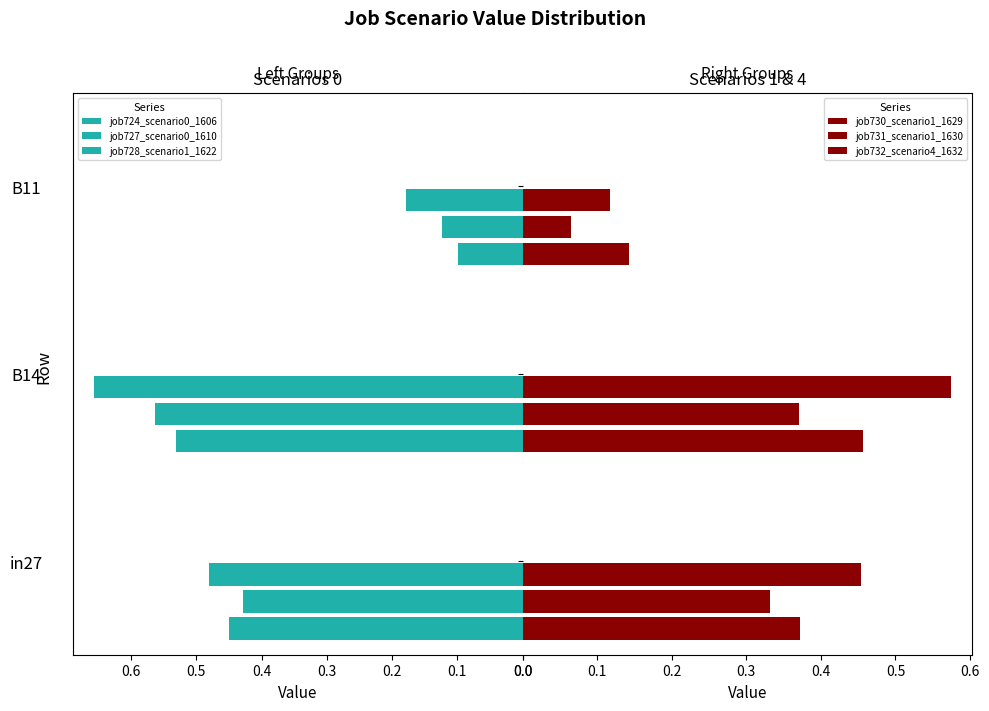

Which series has the largest total across all categories?

job728_scenario1_1622